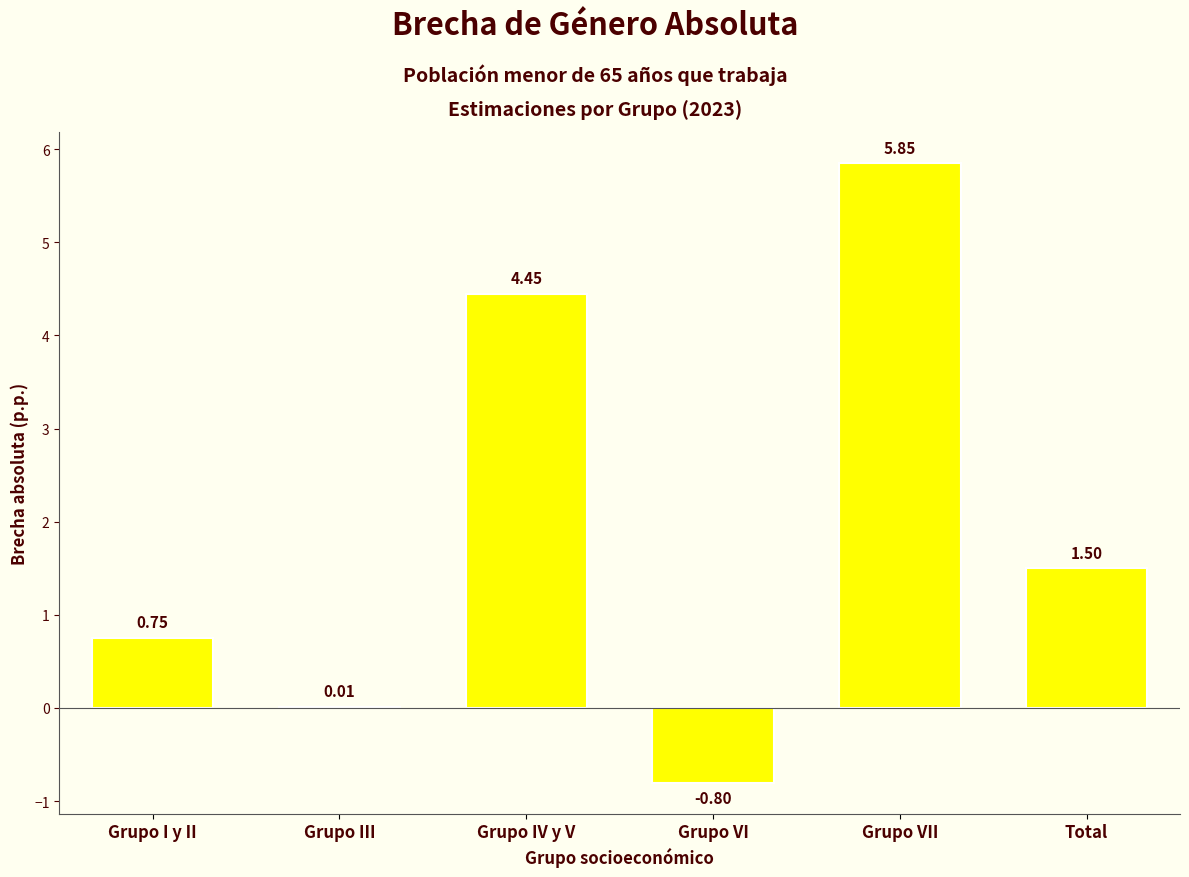

What is the sum of all values?

11.8